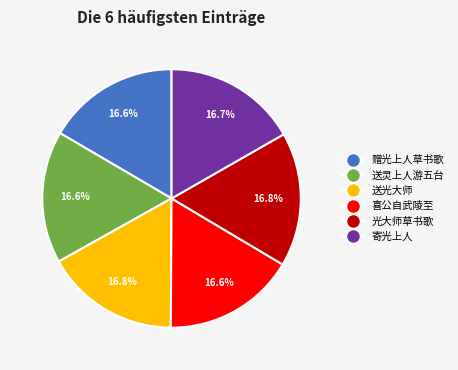

Approximately how many times larger is the value at 喜公自武陵至 compared to 赠光上人草书歌?

1.0